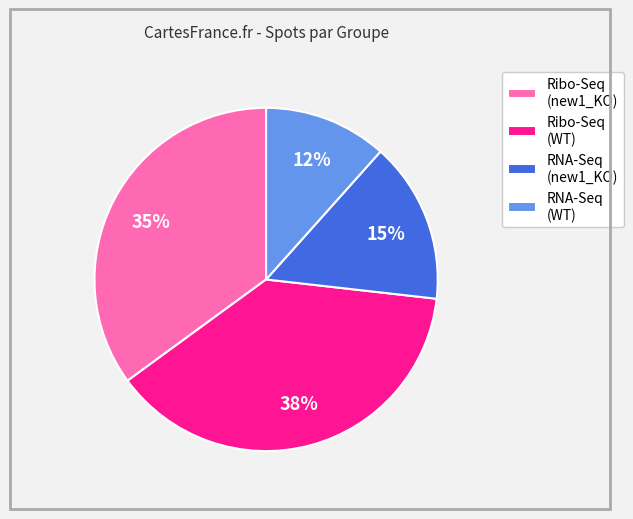

Does Ribo-Seq (WT) represent more than half of the total?

No